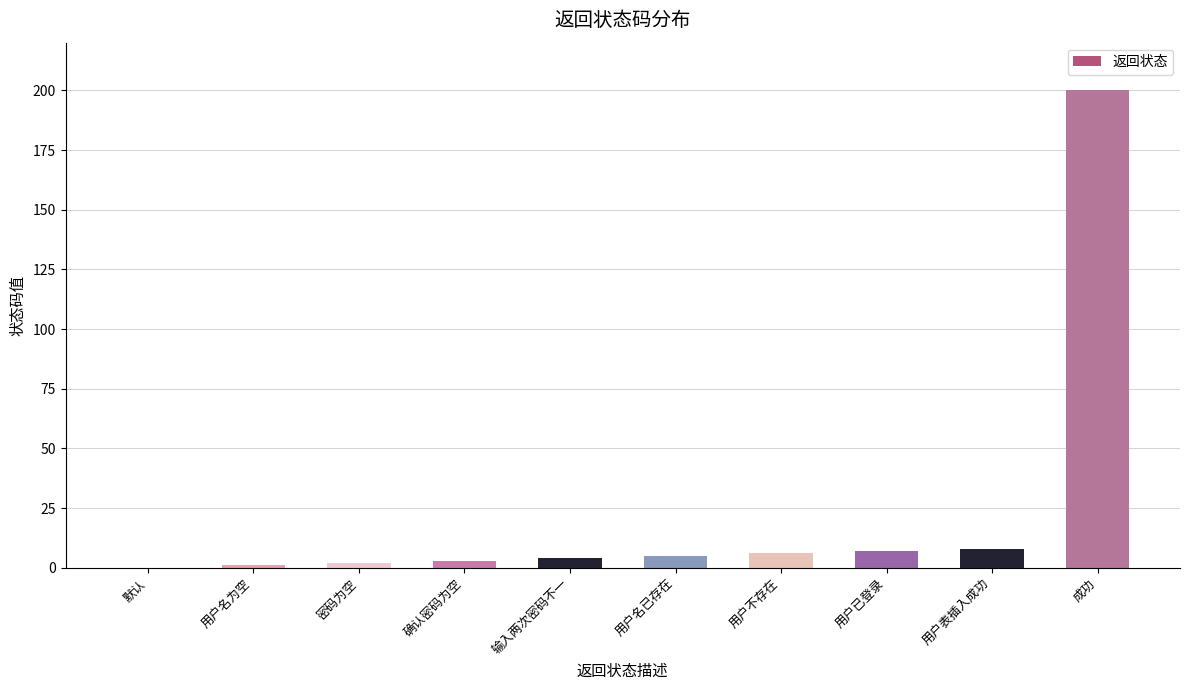

What is the approximate value at 用户已登录?

7